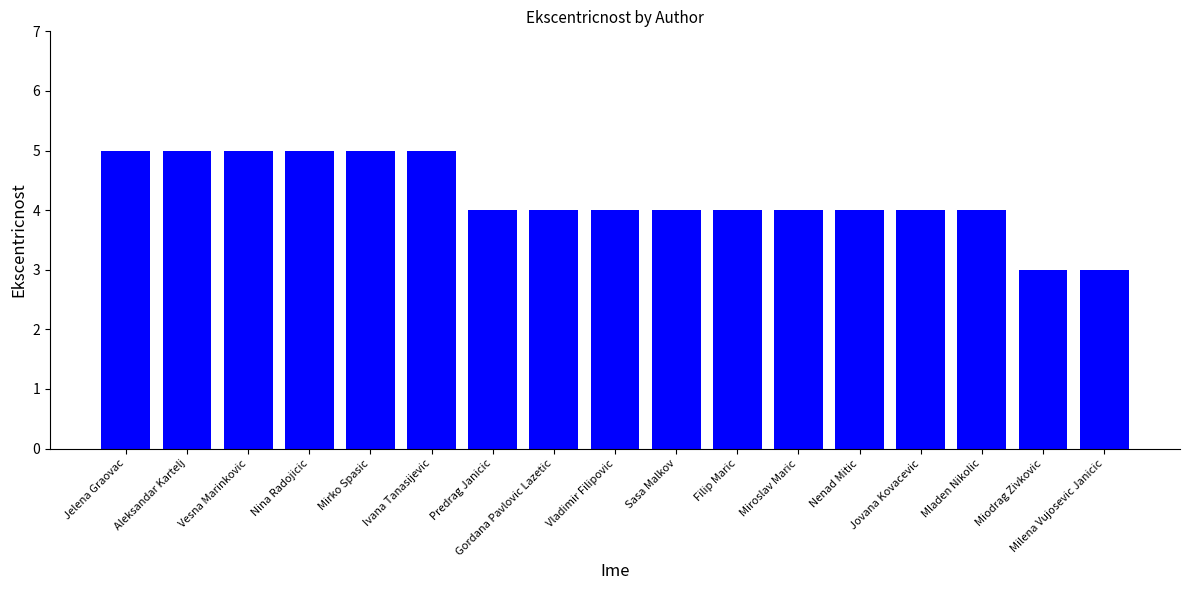

What is the maximum value shown in the chart?

5